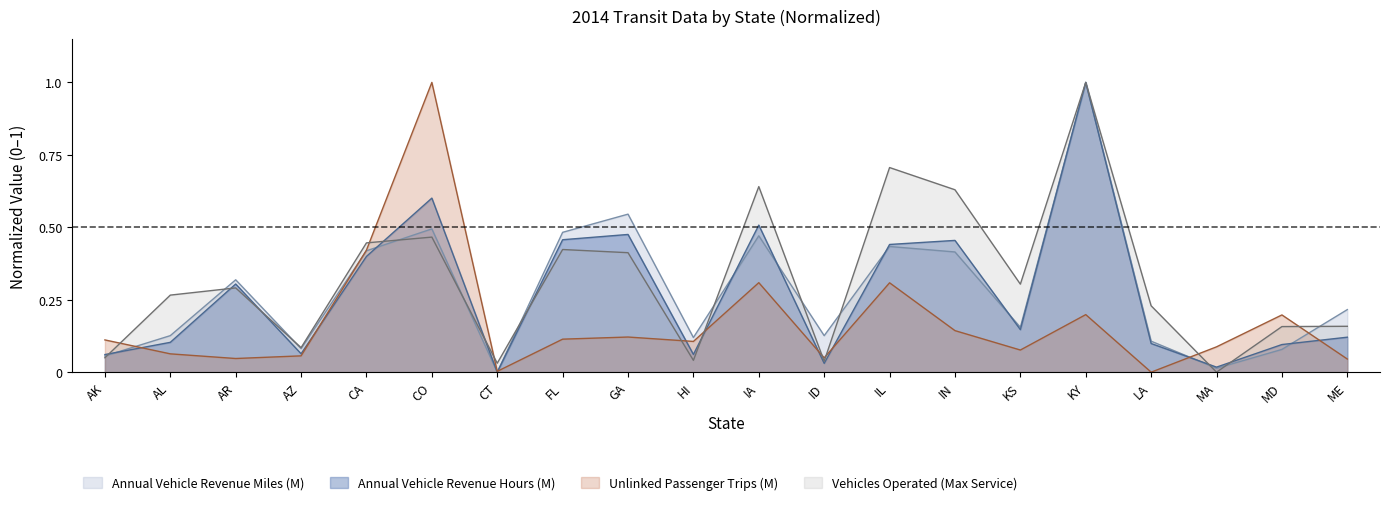

At which label does Unlinked Passenger Trips (M) reach its peak?

CO